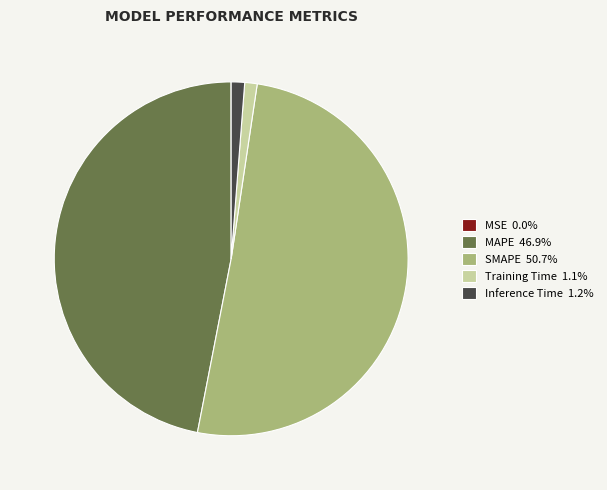

Is there a majority slice in this chart?

Yes